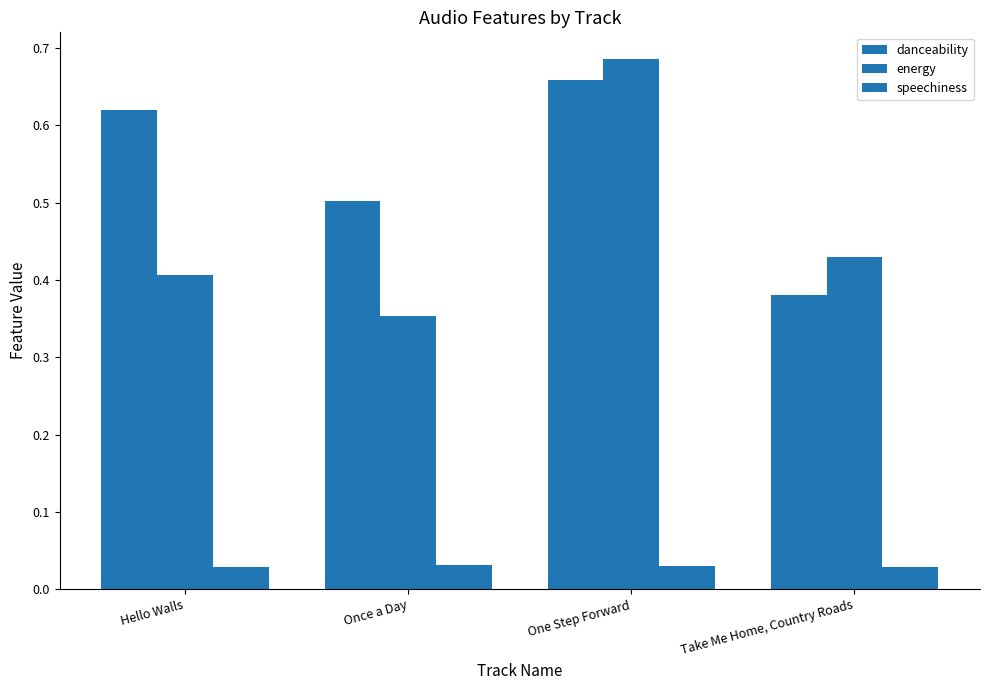

Where is speechiness nearest to the value 0?

Hello Walls